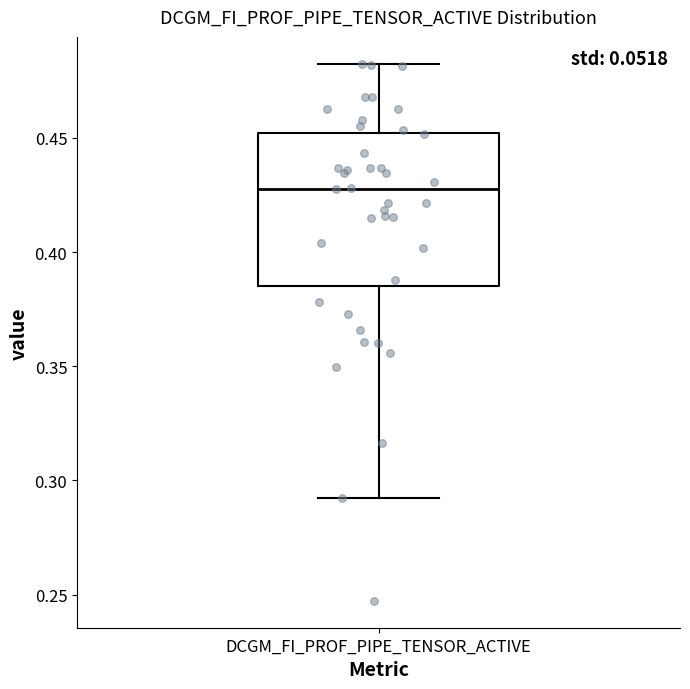

Where is the lower edge of the box for DCGM_FI_PROF_PIPE_TENSOR_ACTIVE on the y-axis? The values are not printed on the chart, so give them approximately, as read against the axis.

0.385